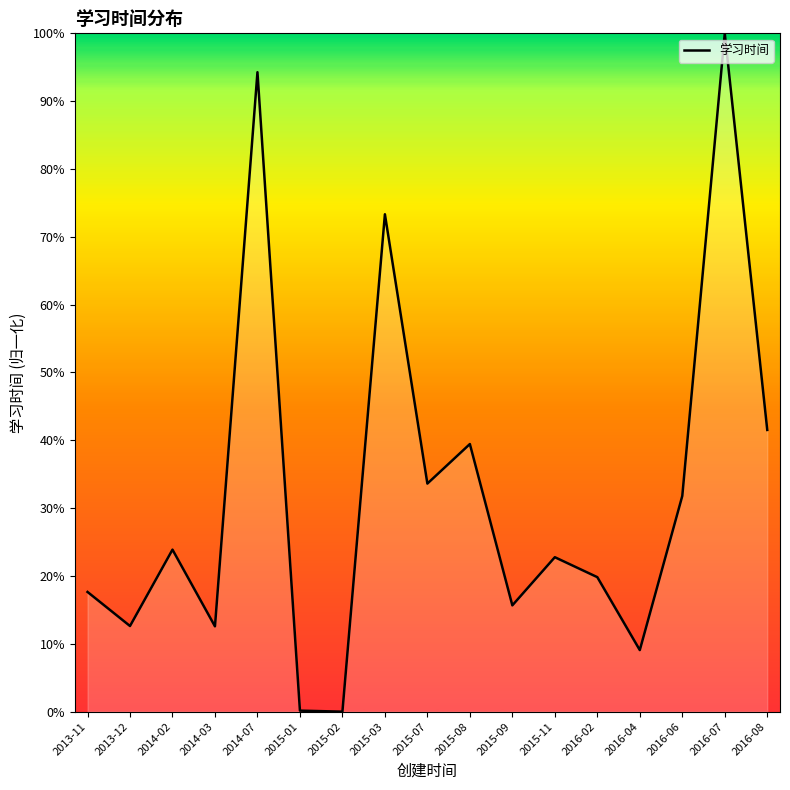

Where is the data nearest to the value 50?

2016-08